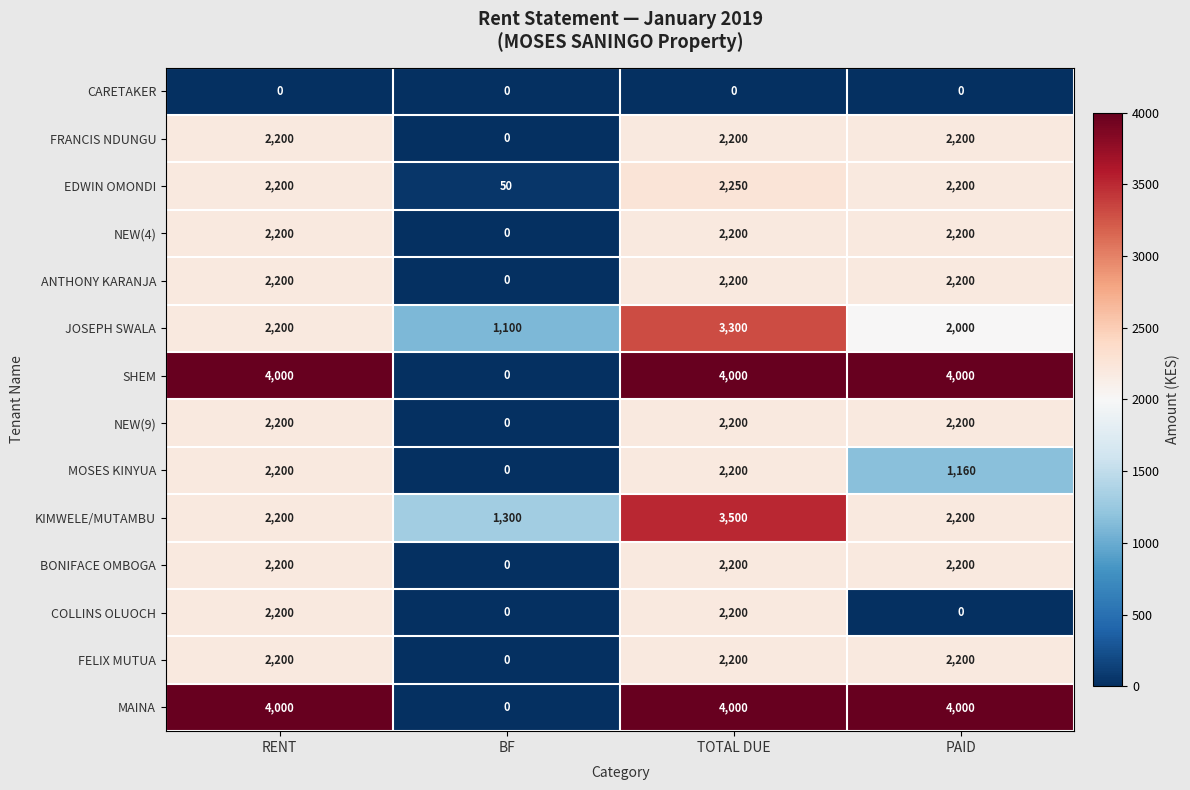

What is the greatest value displayed?

4000